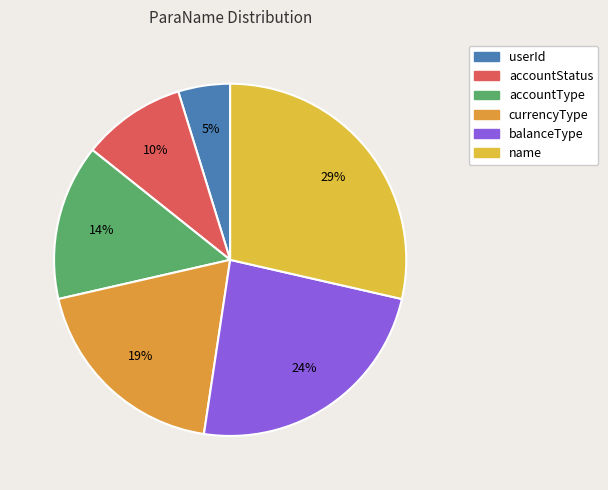

How many segments does this pie chart have?

6